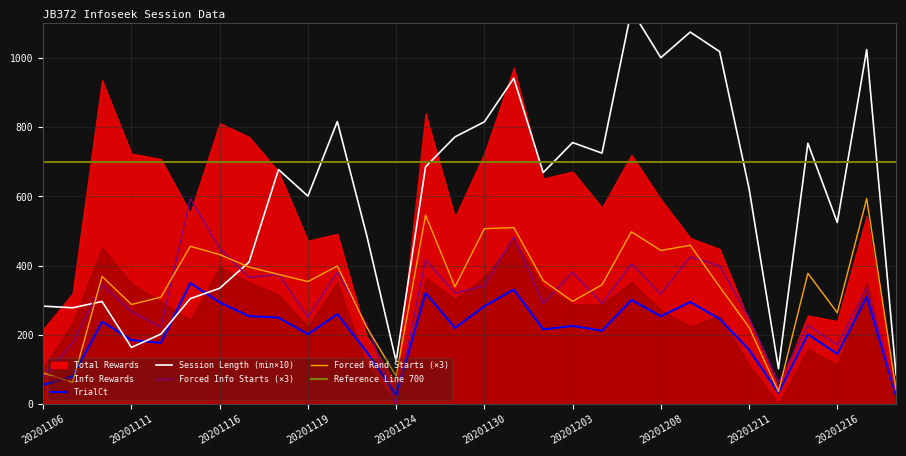

What is the difference between the second highest and second lowest values in the Session Length (min) series?

972.8